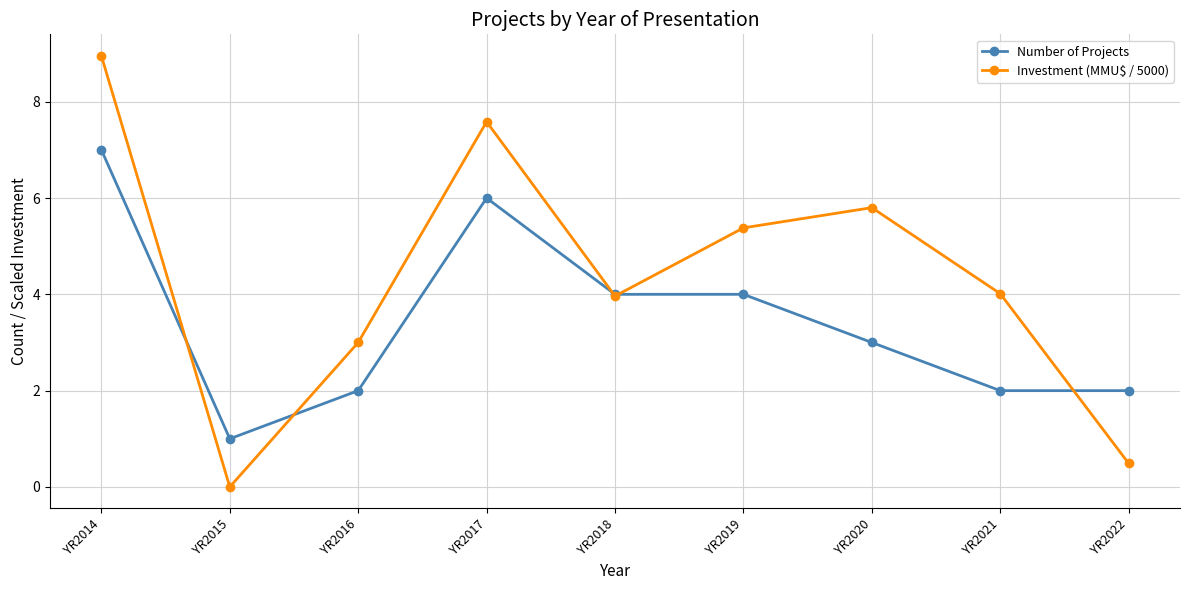

What are all the series names shown in the legend?

Number of Projects, Investment (MMU$ / 5000)